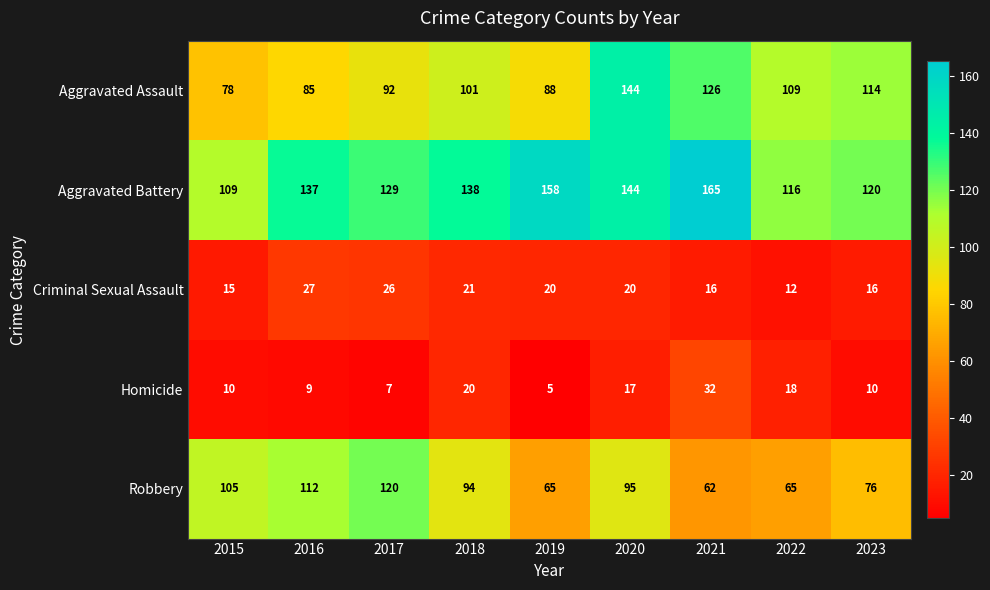

What is the sum of the Robbery values at 2022 and 2019?

130